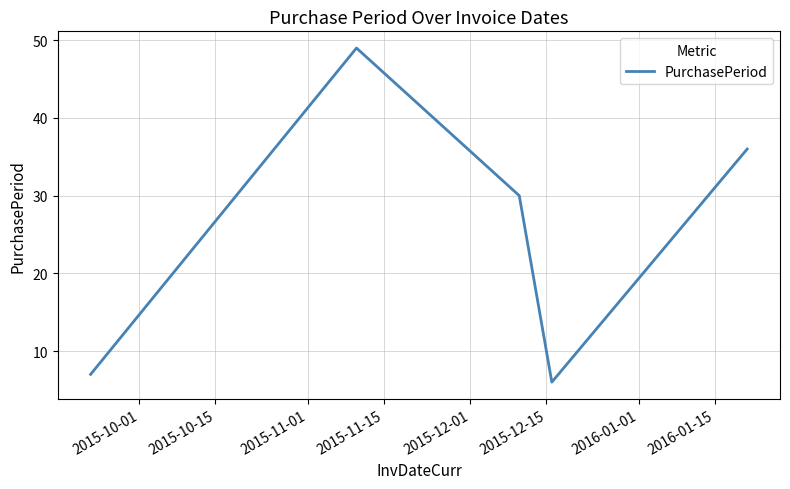

What is the smallest value displayed?

6